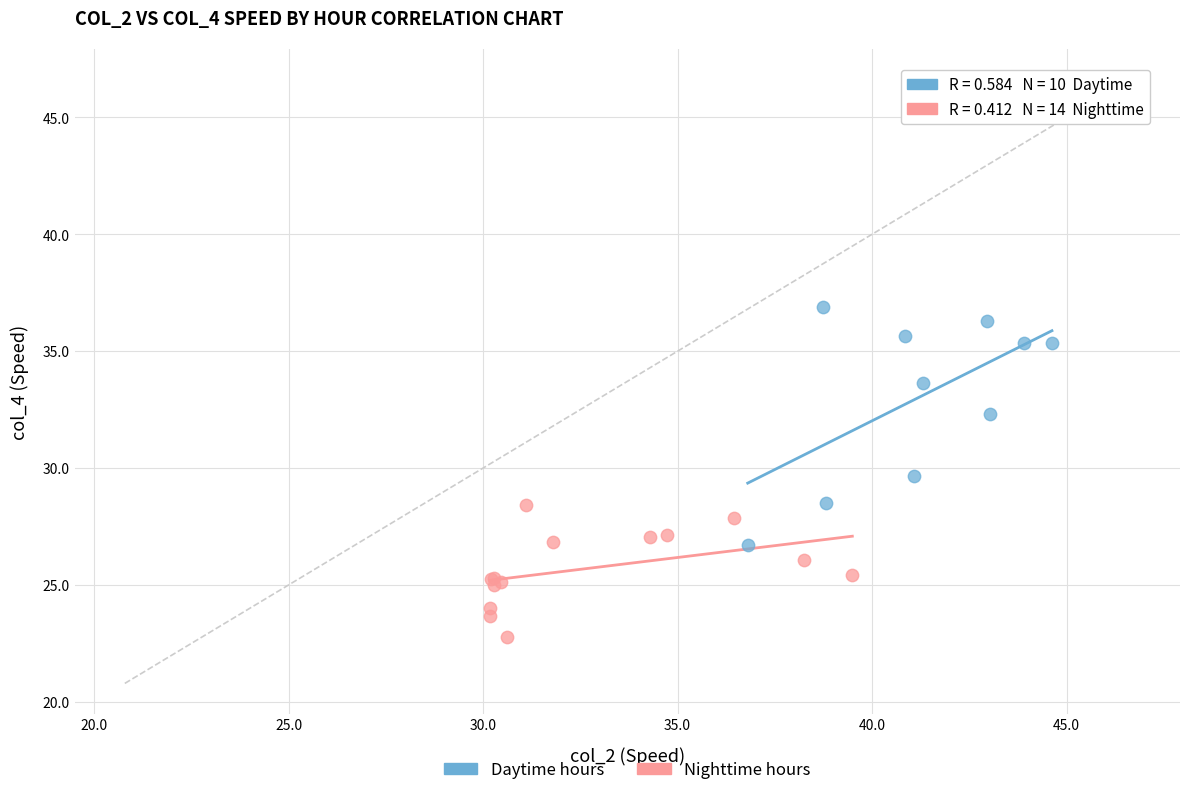

Which series has the widest spread of Y values?

Daytime hours